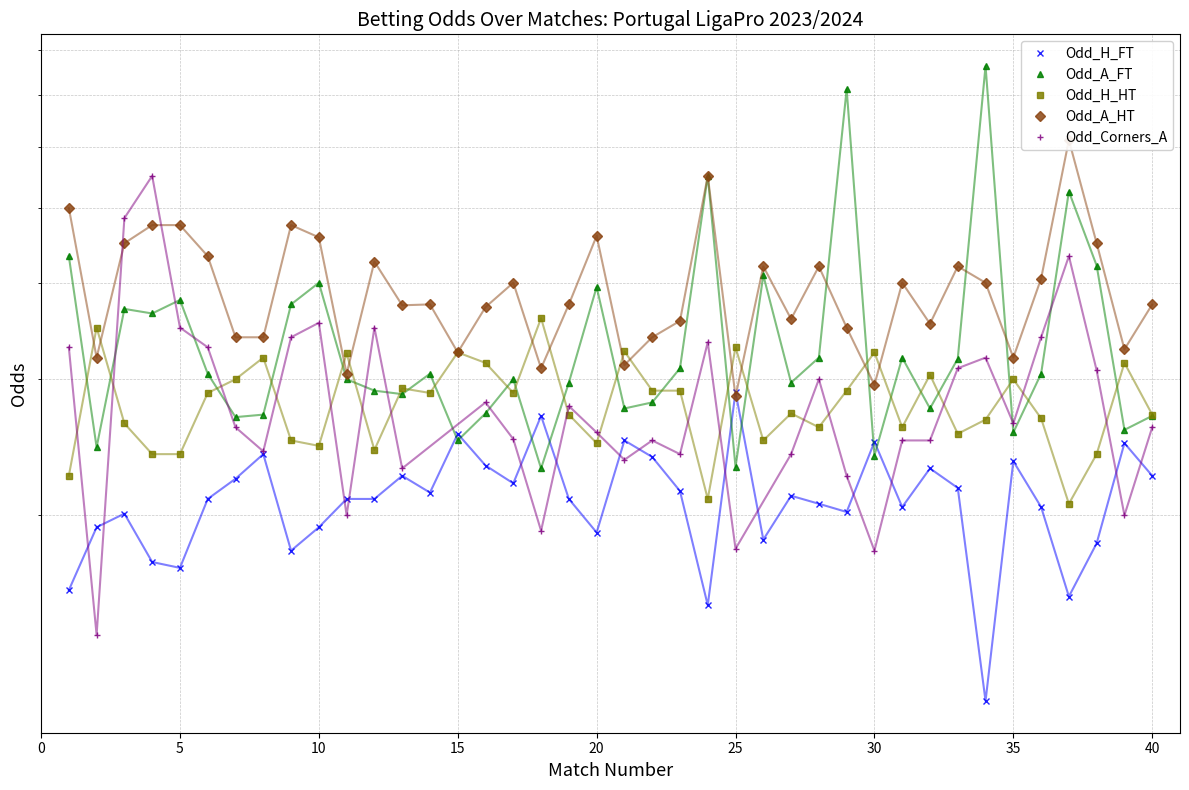

How many interior local valleys does the Odd_A_FT series have?

13